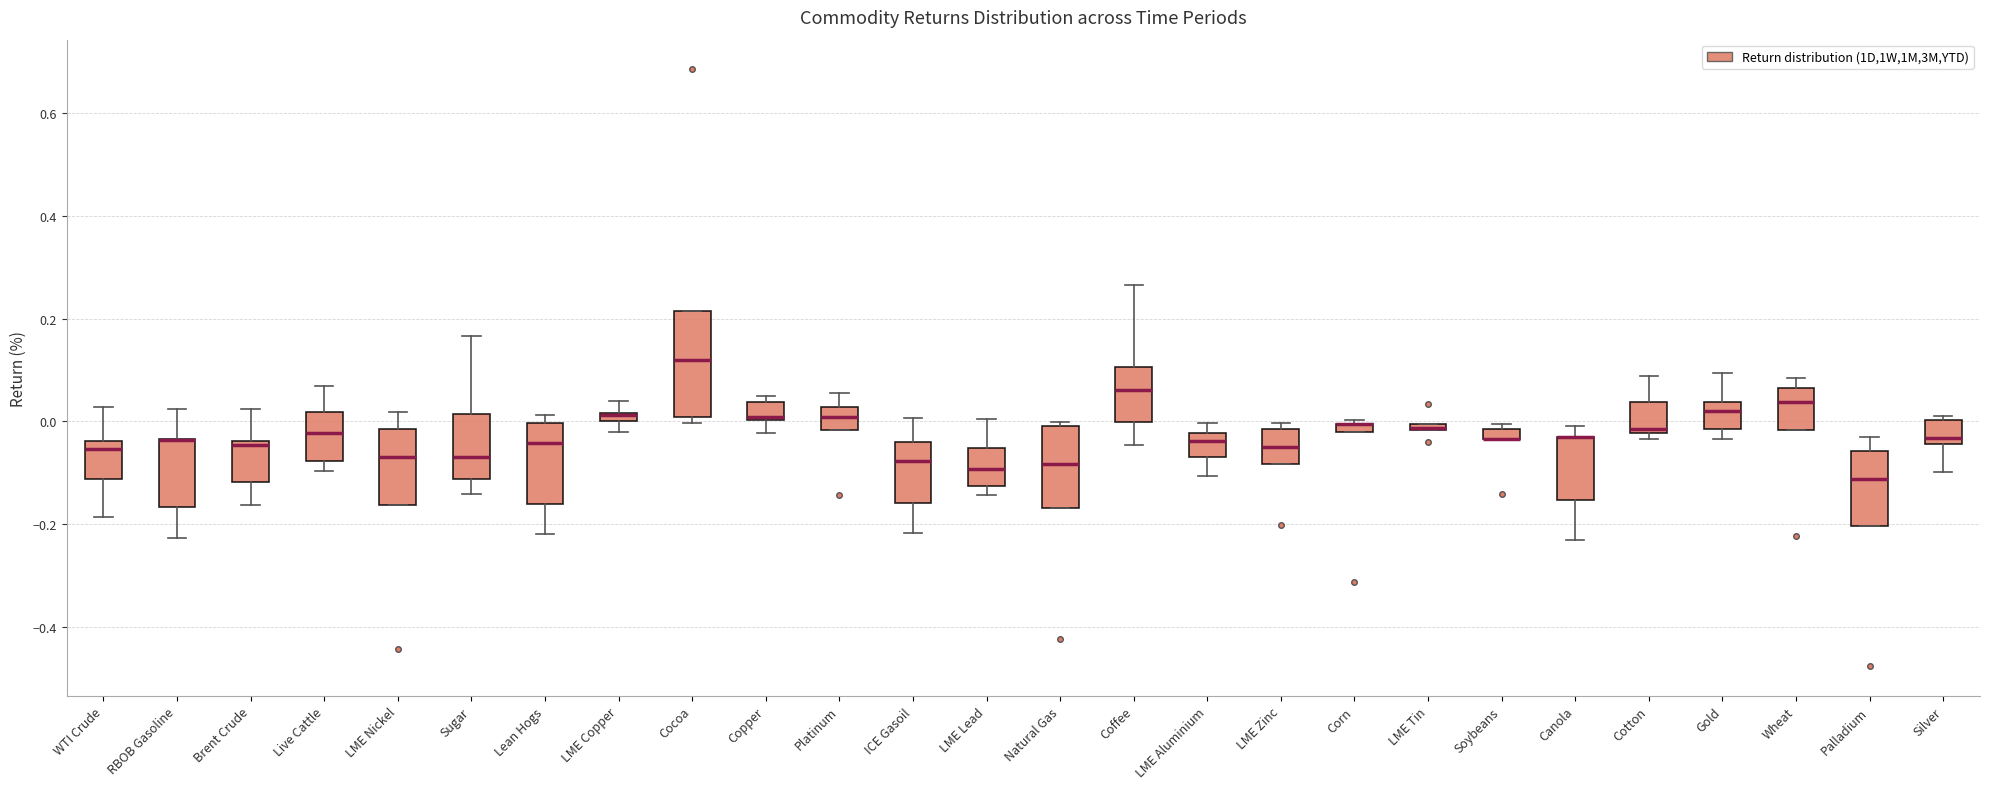

Where is the lower edge of the box for LME Nickel on the y-axis? The values are not printed on the chart, so give them approximately, as read against the axis.

-0.16